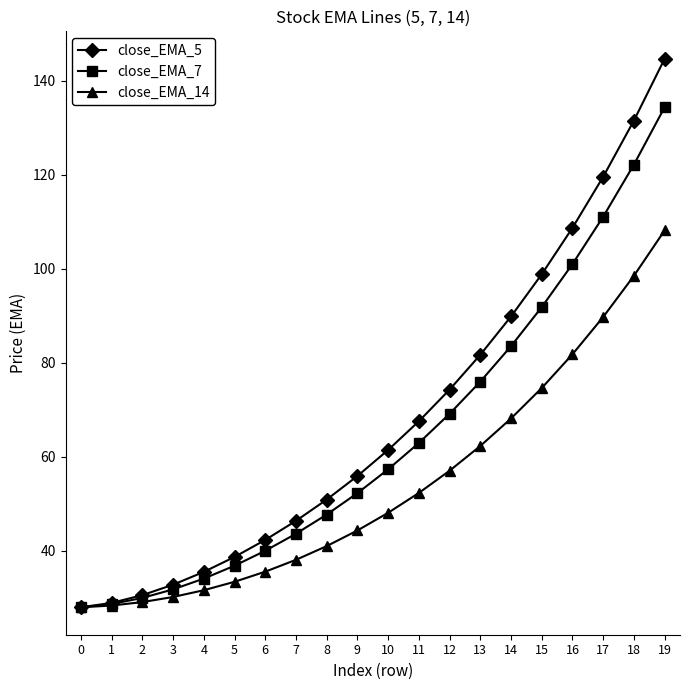

At how many categories does at least one series exceed 114?

3